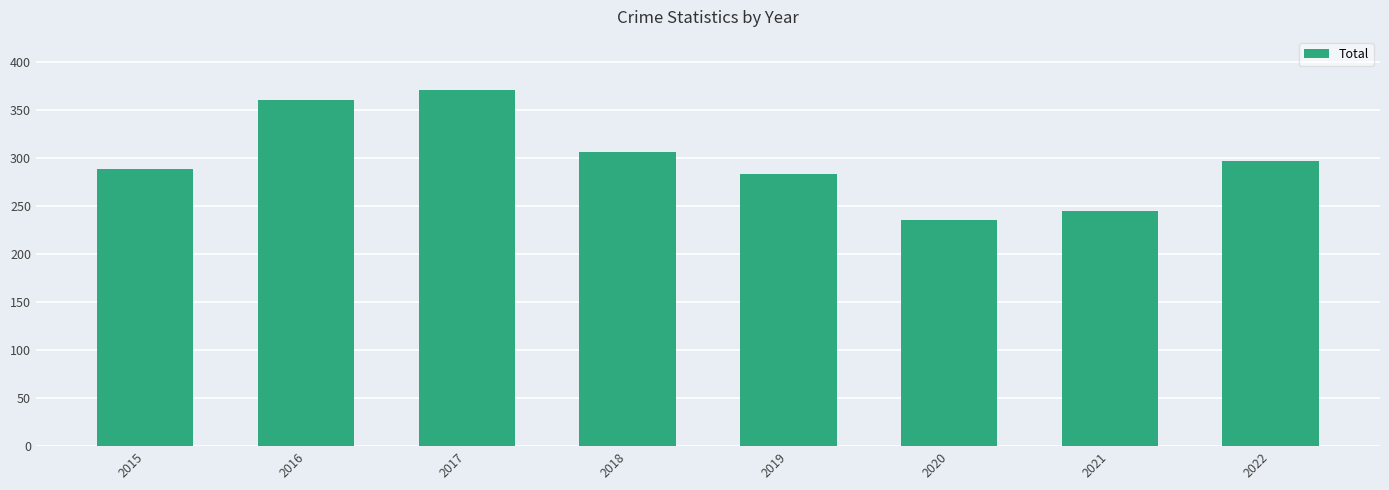

Rank the categories by value from lowest to highest.

2020, 2021, 2019, 2015, 2022, 2018, 2016, 2017